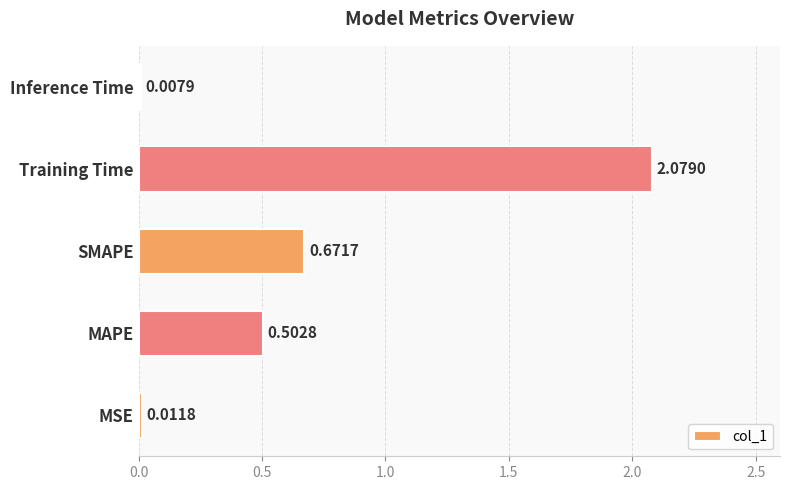

Rank the categories by value from highest to lowest.

Training Time, SMAPE, MAPE, MSE, Inference Time